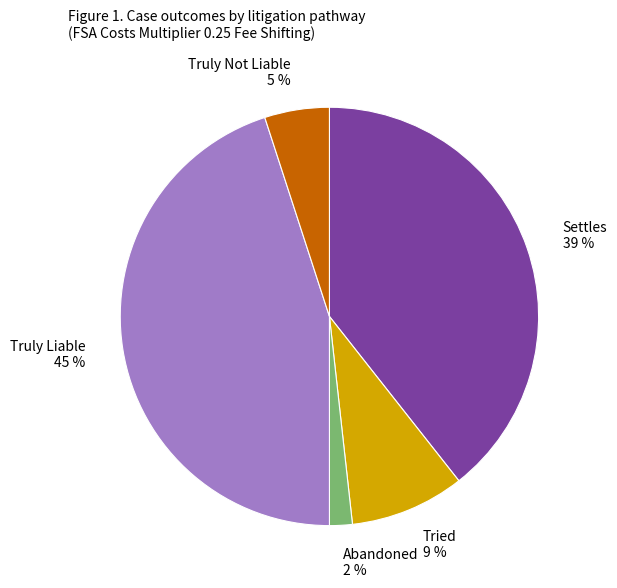

What is the smallest slice in the pie chart?

Abandoned